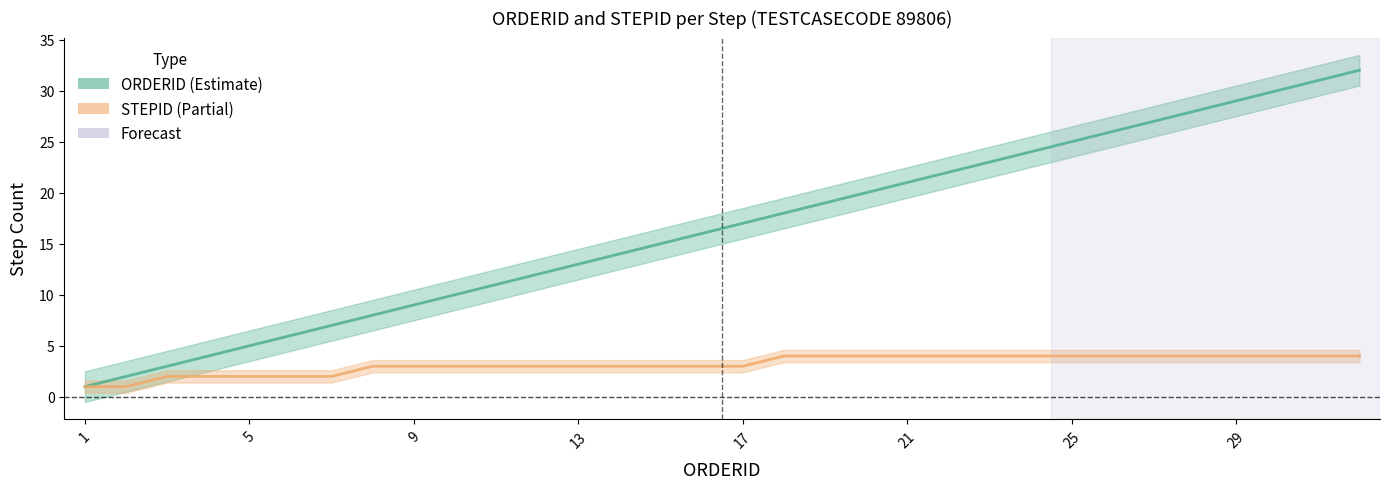

How many lines are shown in the chart?

2